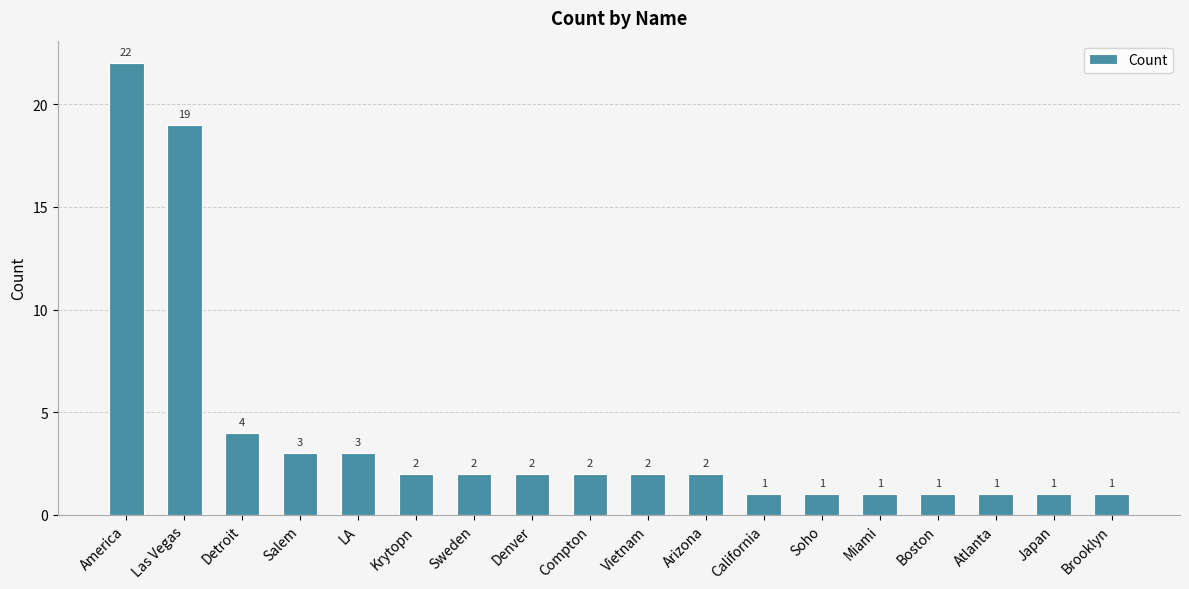

Is it true that the value at Arizona is 3?

False